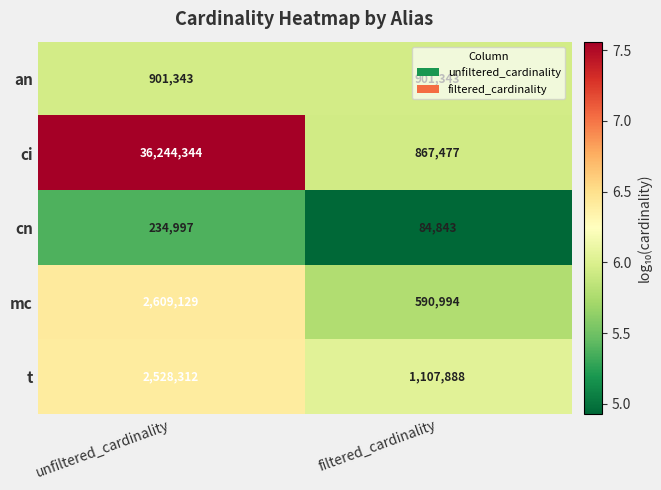

Rank the series at unfiltered_cardinality from highest to lowest value.

ci, mc, t, an, cn